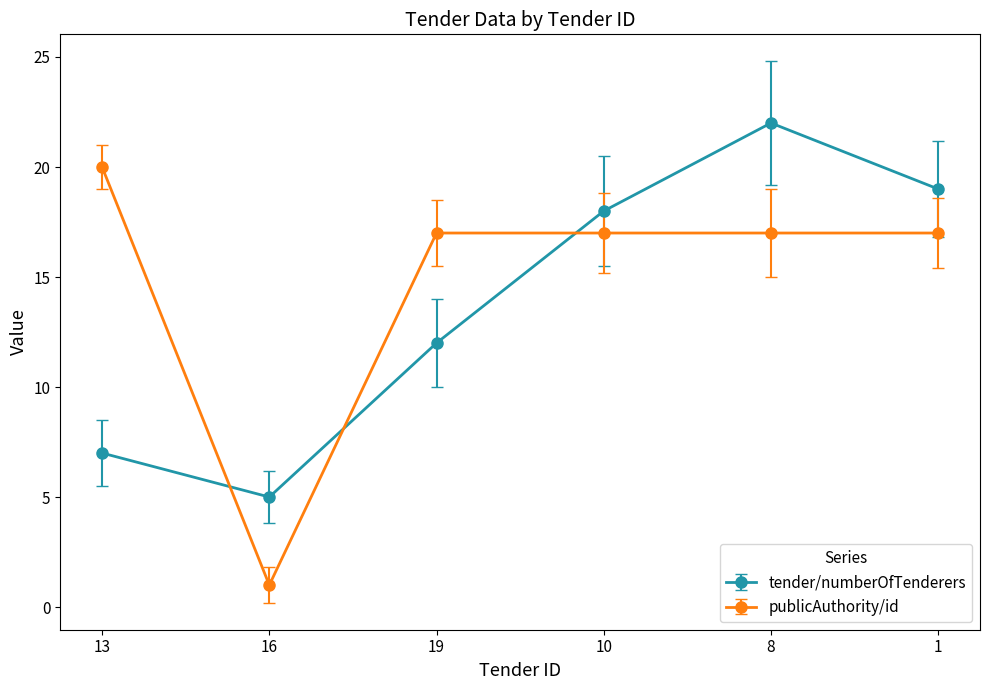

At 8, list the series in order from largest to smallest.

tender/numberOfTenderers, publicAuthority/id